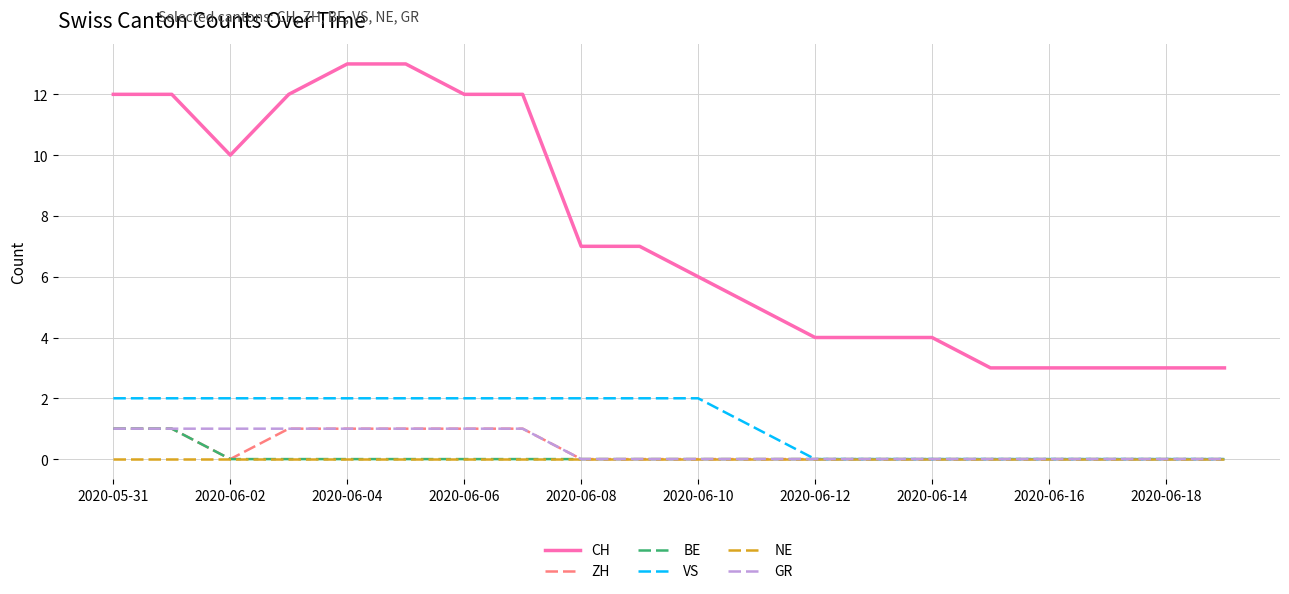

True or false: VS and CH cross at least once.

False